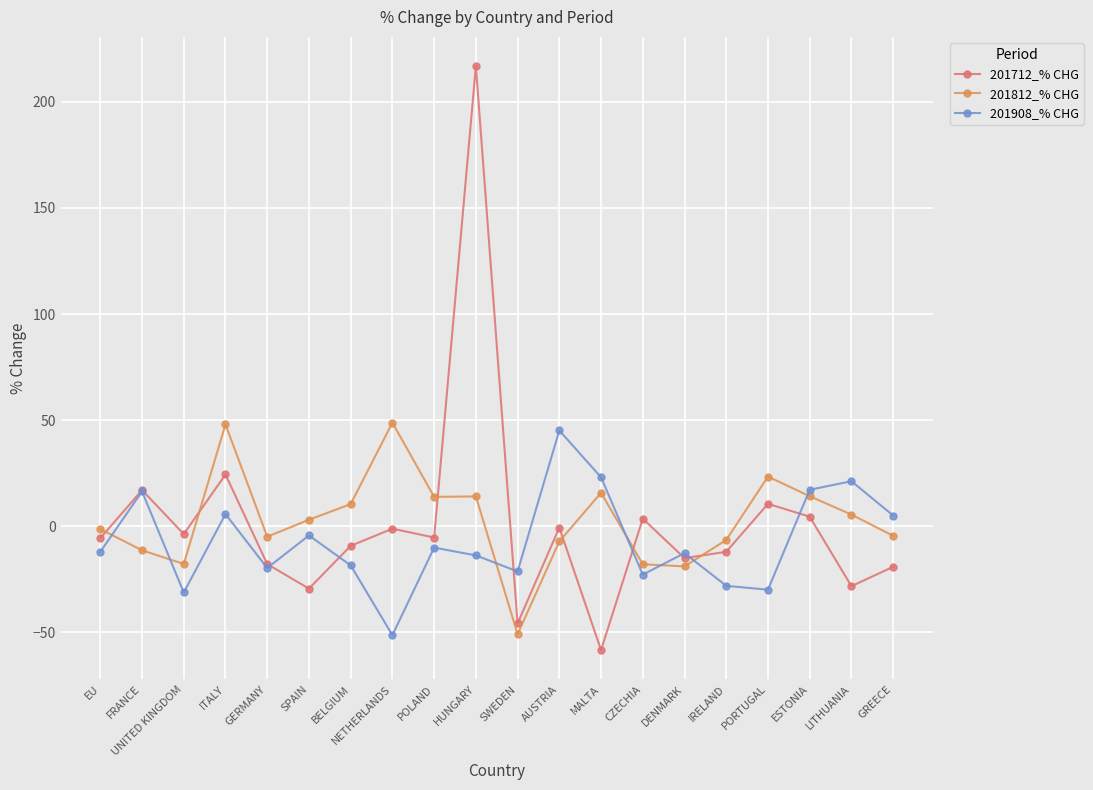

True or false: 201908_% CHG has more than 2 interior local peaks.

True